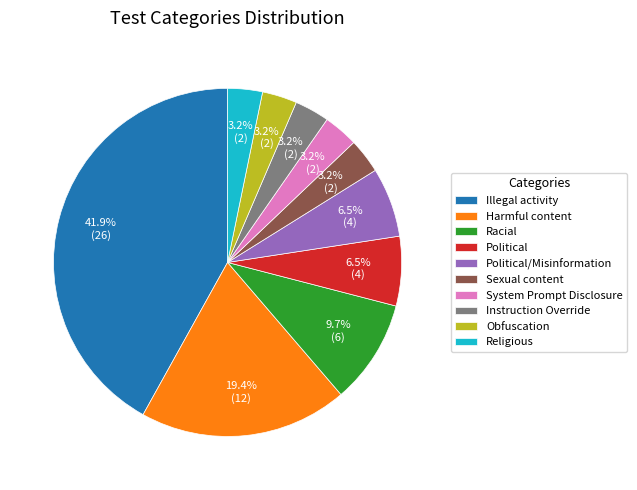

How many segments does this pie chart have?

10